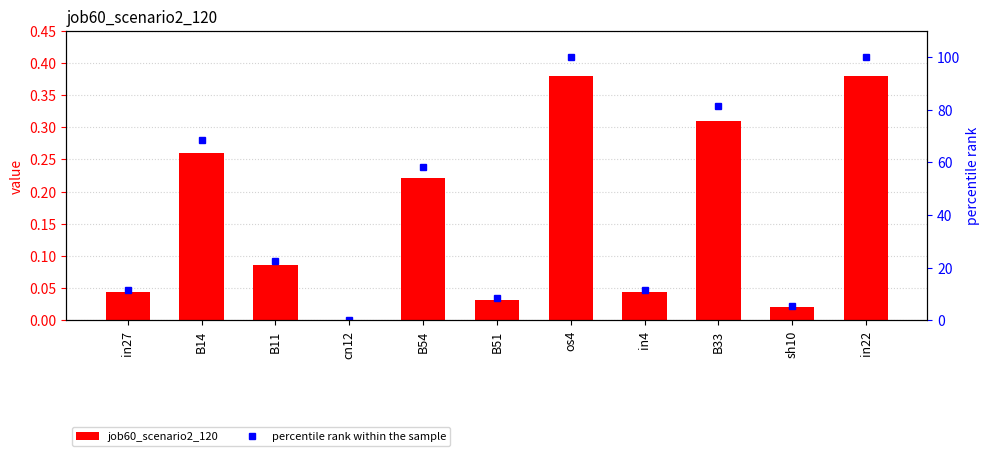

The job60_scenario2_120 series shows 0.1 at B11. True or false?

True